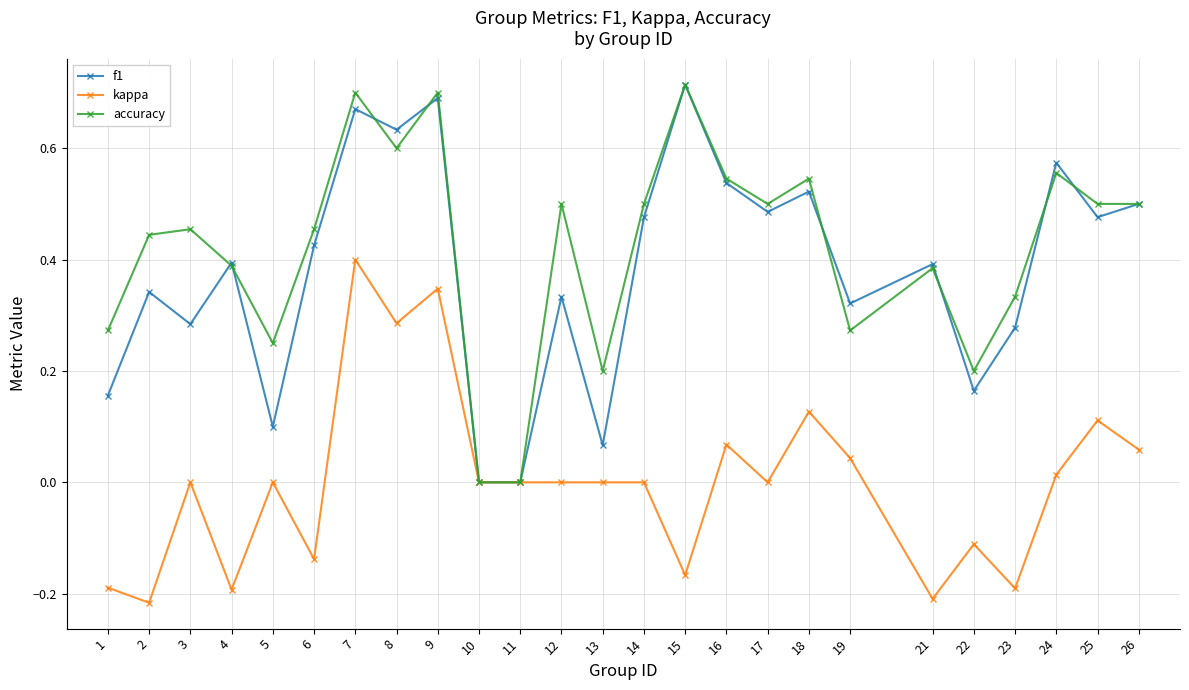

Where is the first local maximum for kappa?

3